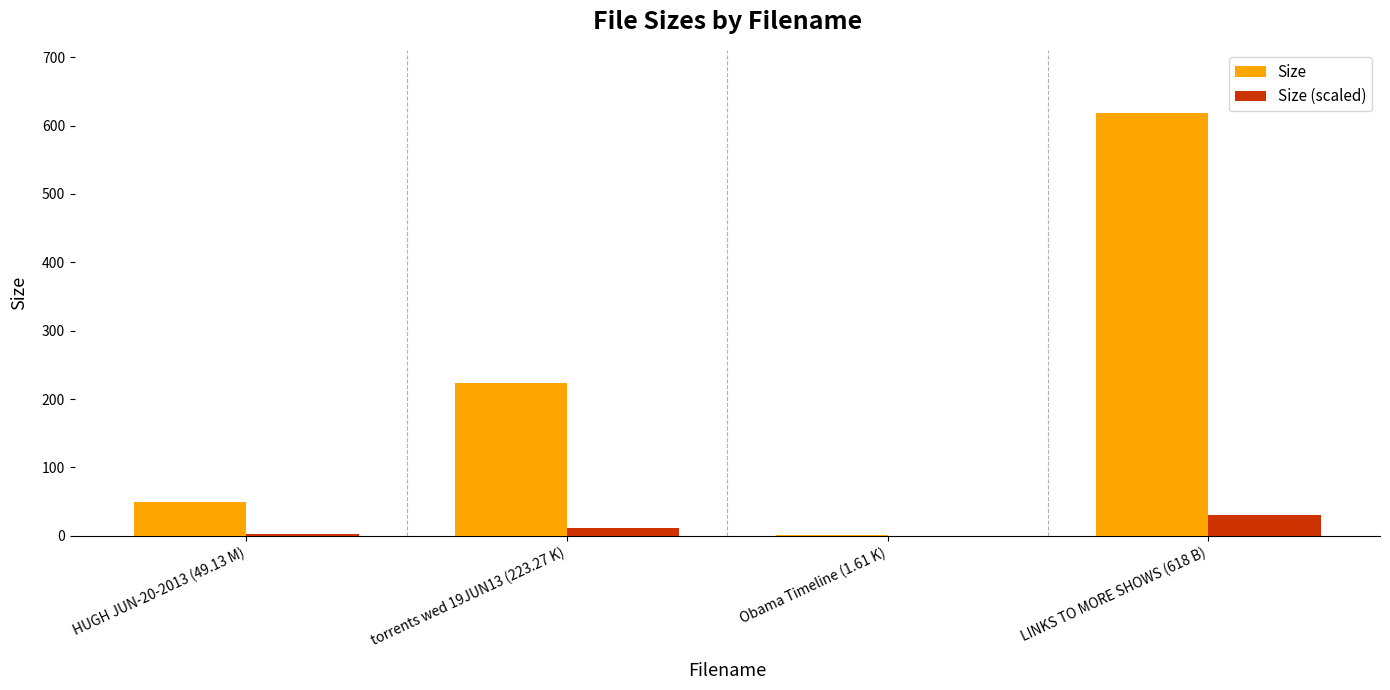

What is the maximum value shown in the chart?

618.0